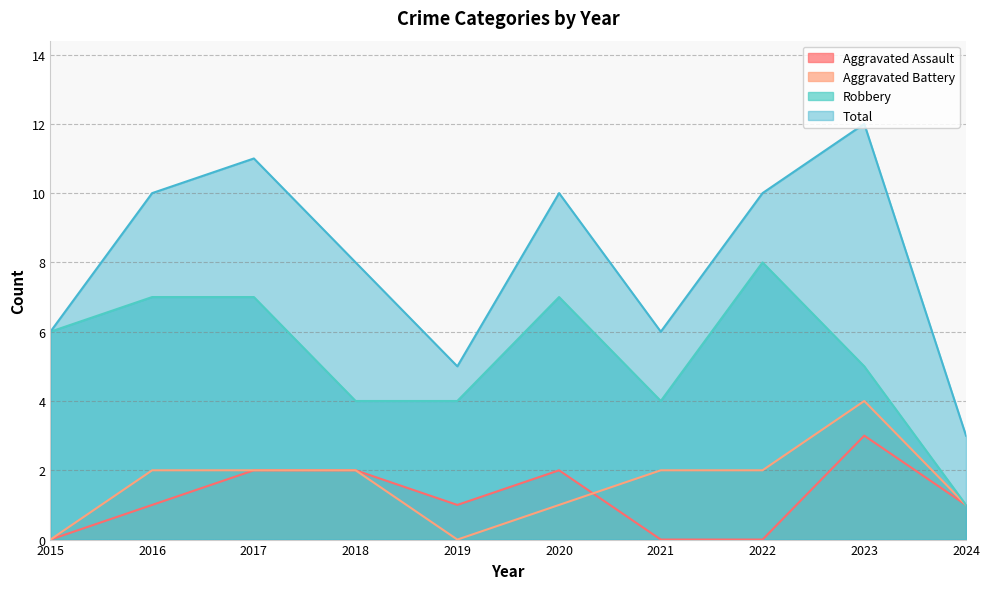

How many values in the Aggravated Battery series are below 2?

4